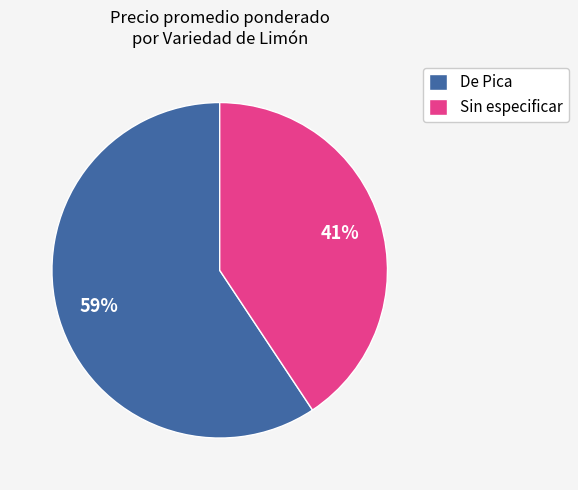

Which has a higher value, De Pica or Sin especificar?

De Pica